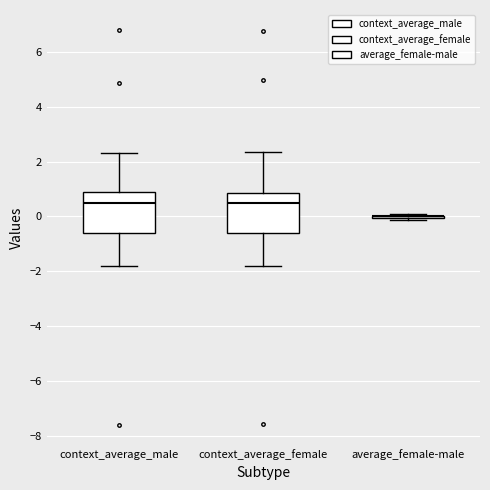

Where does the lower whisker of the box for context_average_male end on the y-axis? The values are not printed on the chart, so give them approximately, as read against the axis.

-1.8